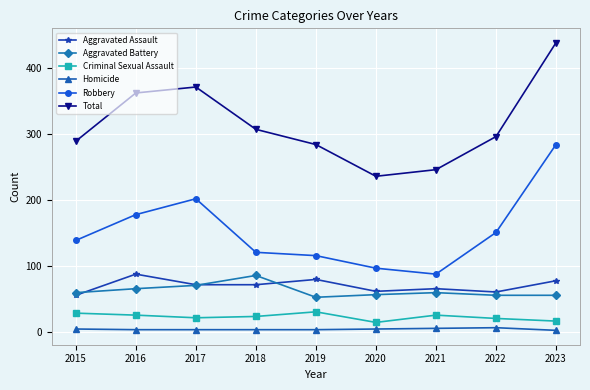

What is the total value across all series at 2022?

592